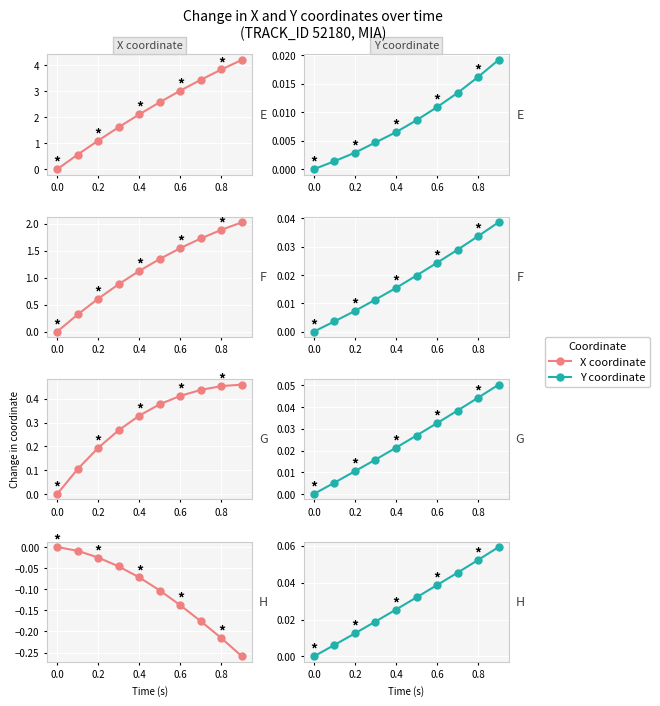

True or false: X coordinate and Y coordinate intersect in this chart.

False